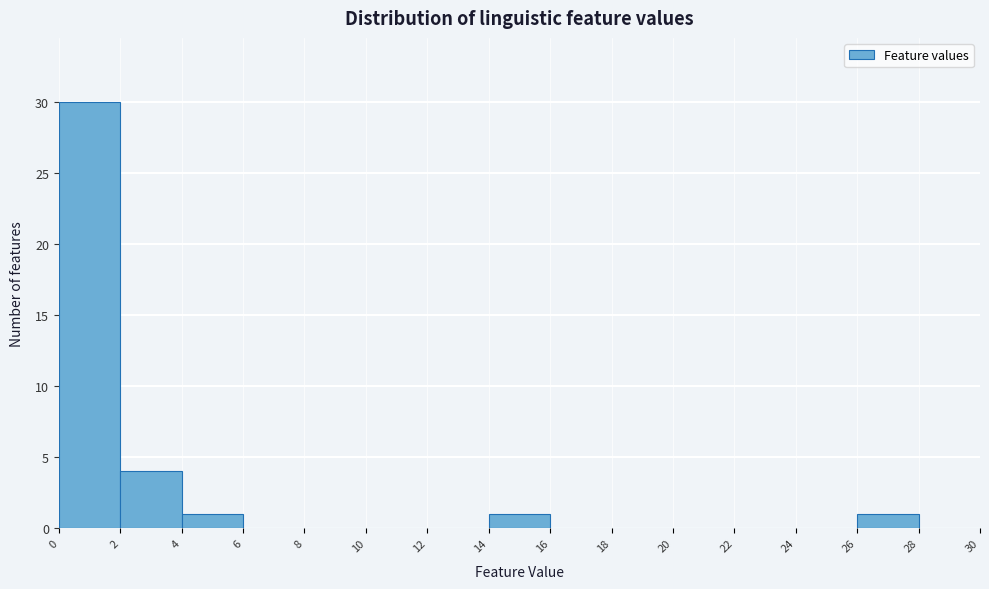

Reading left to right, transcribe this chart: for each bar, give the range it covers on the x-axis and its height. The values are not printed on the chart, so give them approximately, as read against the axis.

0 to 2: 30
2 to 4: 4
4 to 6: 1
6 to 8: 0
8 to 10: 0
10 to 12: 0
12 to 14: 0
14 to 16: 1
16 to 18: 0
18 to 20: 0
20 to 22: 0
22 to 24: 0
24 to 26: 0
26 to 28: 1
28 to 30: 0